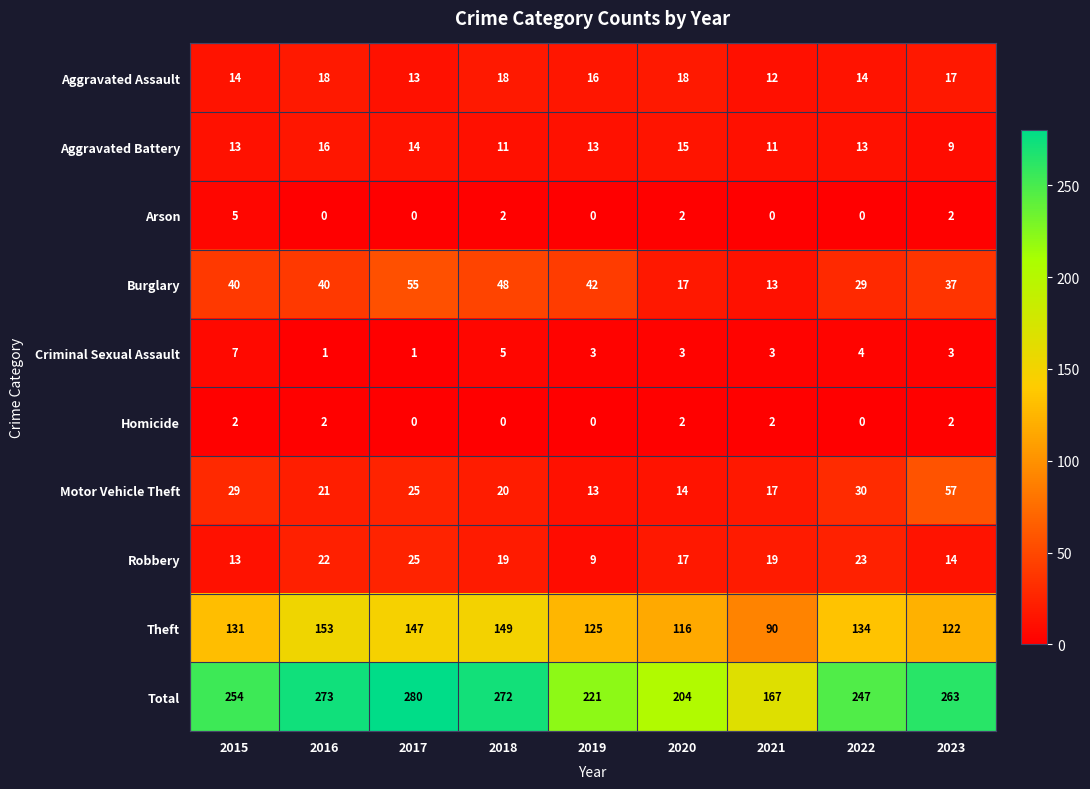

What is the sum of all Total values?

2181